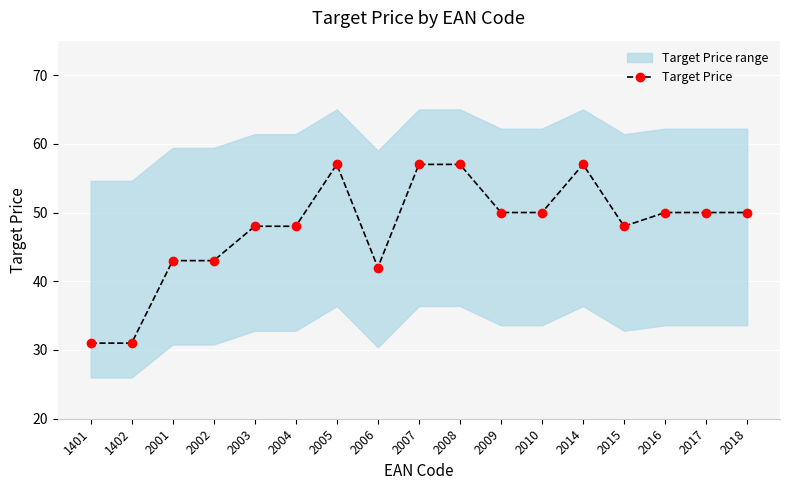

Rank the categories by value from lowest to highest.

1401, 1402, 2006, 2001, 2002, 2003, 2004, 2015, 2009, 2010, 2016, 2017, 2018, 2005, 2007, 2008, 2014